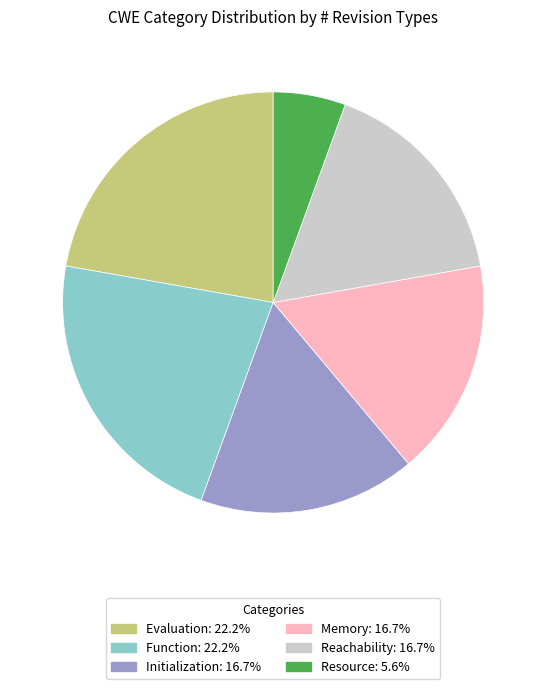

How many slices are in this pie chart?

6